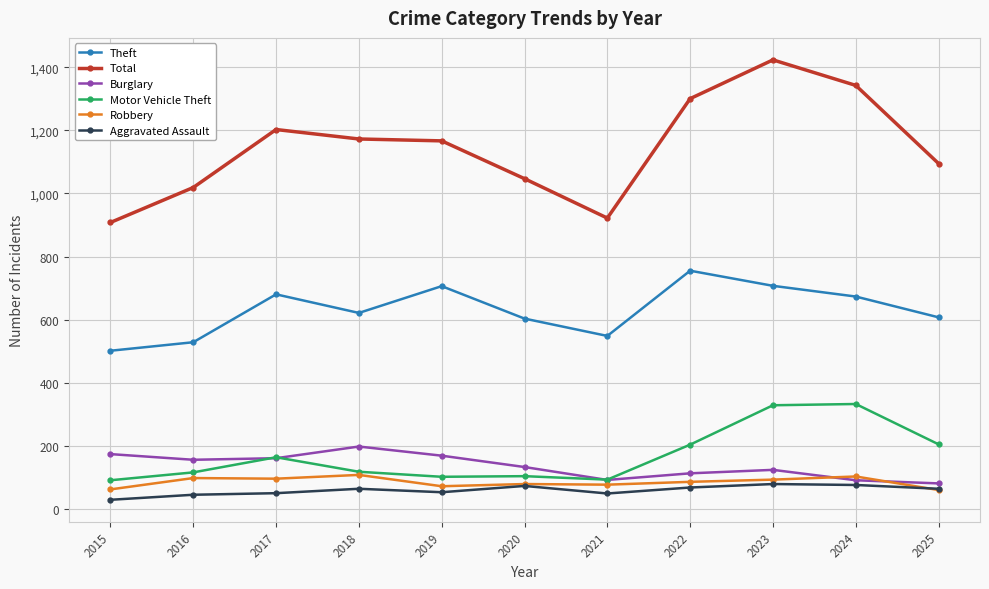

What value does the Aggravated Assault series have at 2016, to the nearest 10?

40